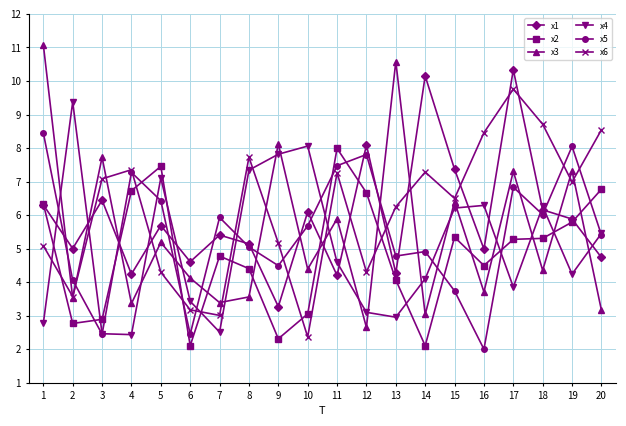

List the series in order of their peak value, lowest first.

x2, x5, x4, x6, x1, x3